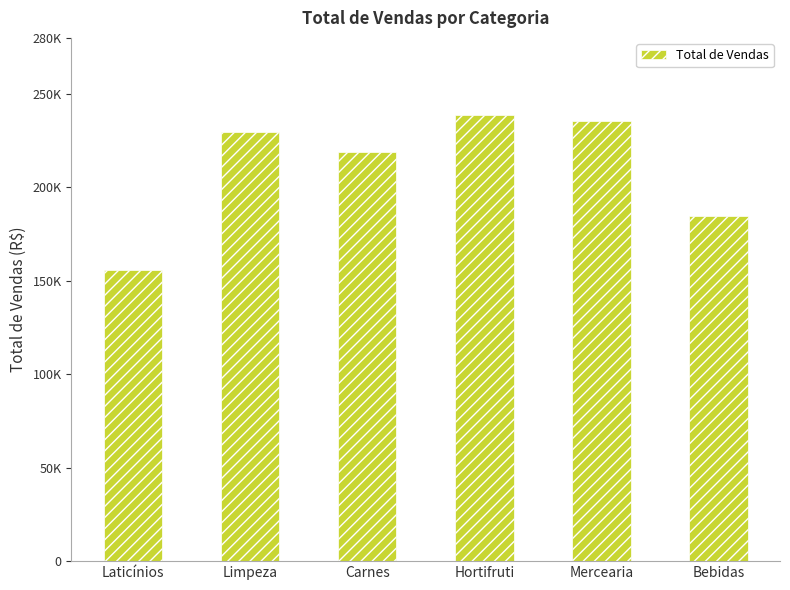

What is the sum of the values at Carnes and Mercearia?

454356.8